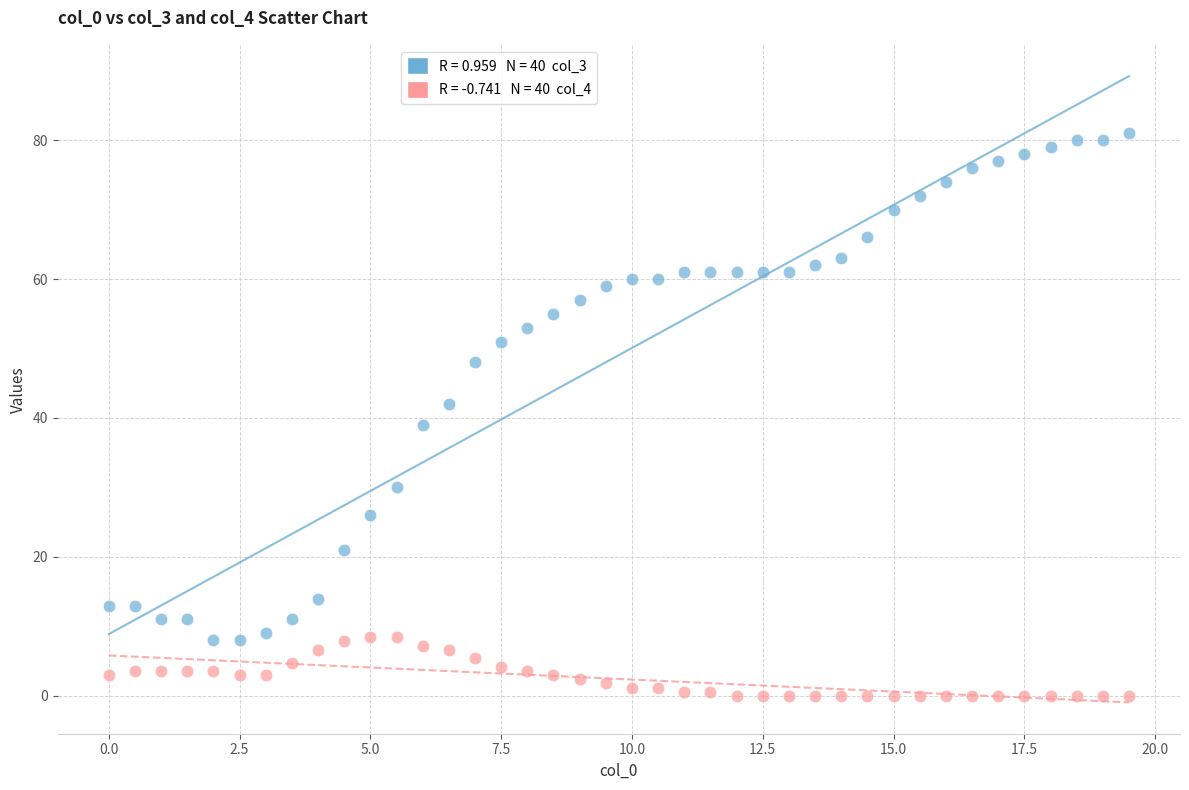

Across all data points, what is the range of X values (max minus min)?

19.5